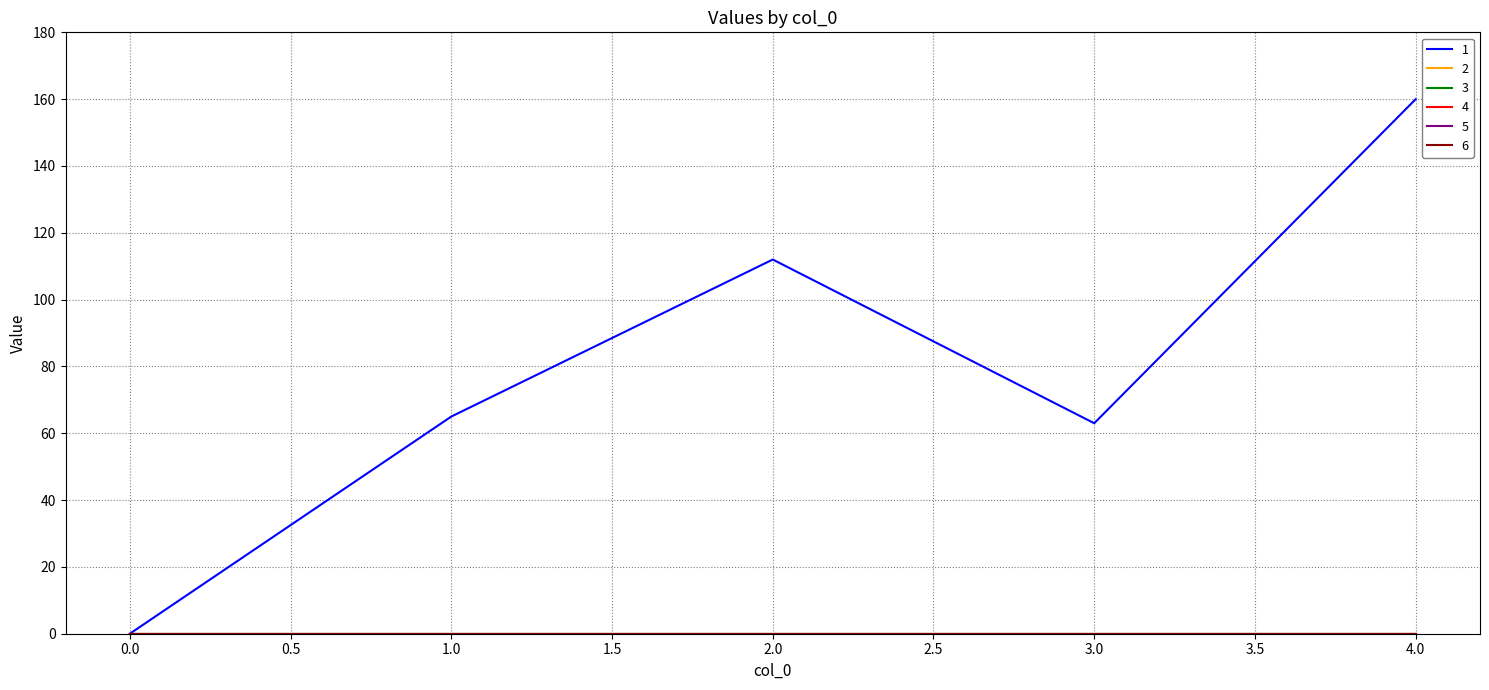

Does the chart have visible grid lines?

Yes